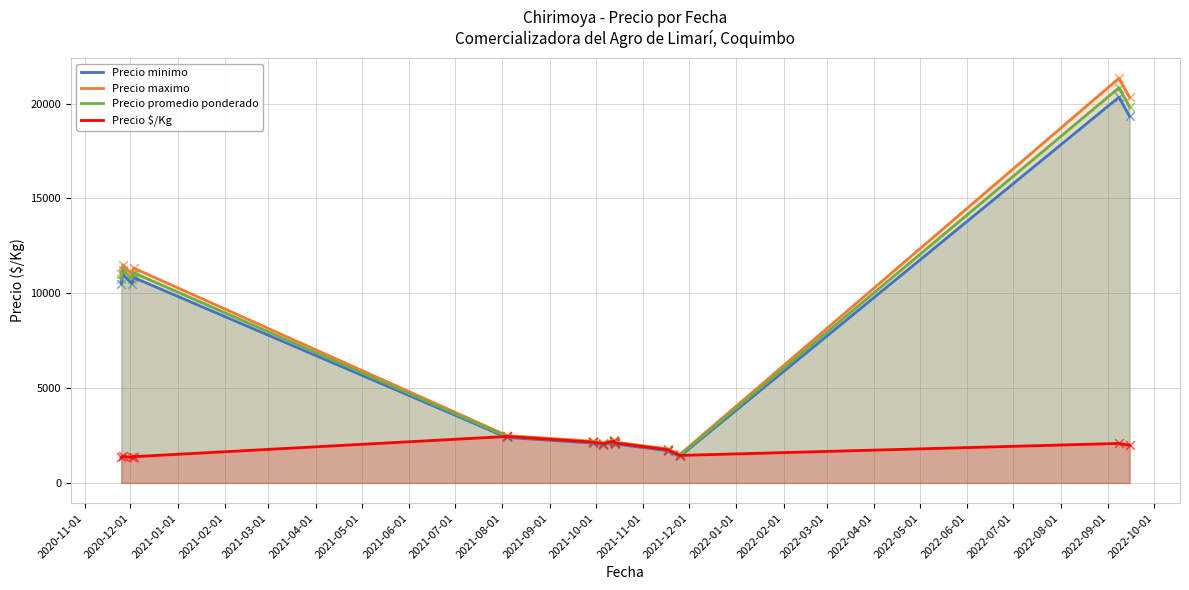

Which series has the largest range (max minus min)?

Precio maximo